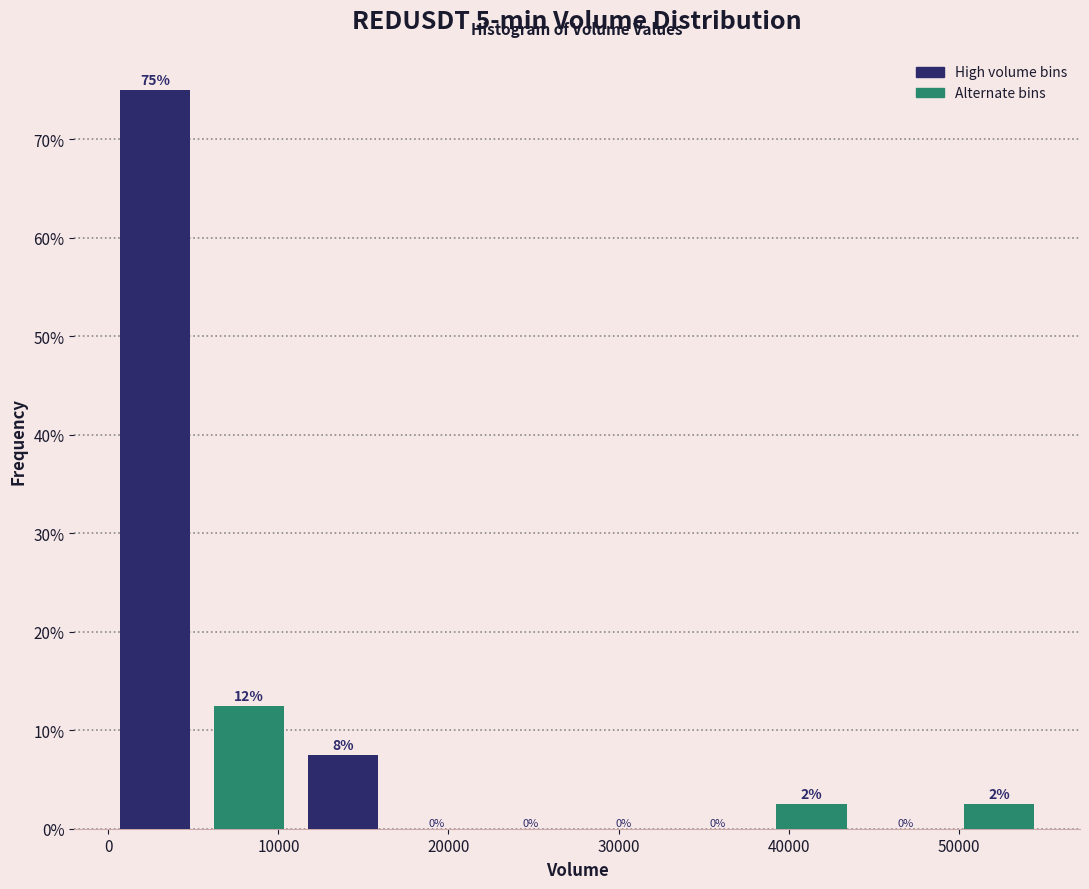

Which range on the x-axis has the tallest bar?

0 to 6000